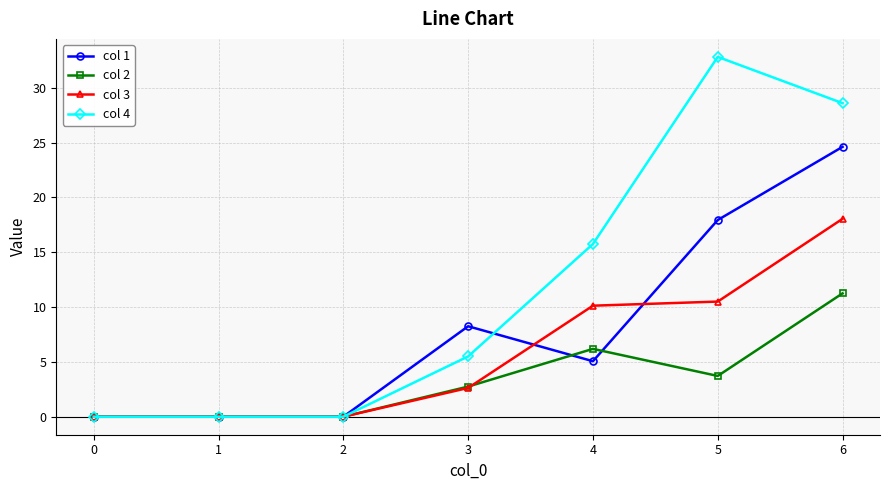

Which series ends up on top after the final intersection of col 1 and col 4?

col 4